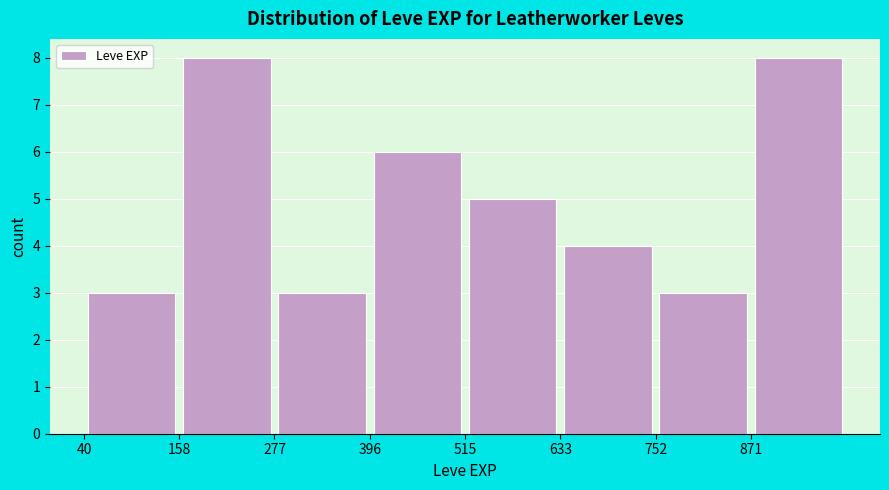

Reading left to right, list every bar in this chart as the range it spans on the x-axis followed by its height. Neither the bar edges nor the heights are printed on the chart, so give them approximately, as read against the axes.

40 to 160: 3
160 to 280: 8
280 to 400: 3
400 to 520: 6
520 to 640: 5
640 to 760: 4
760 to 880: 3
880 to 1000: 8